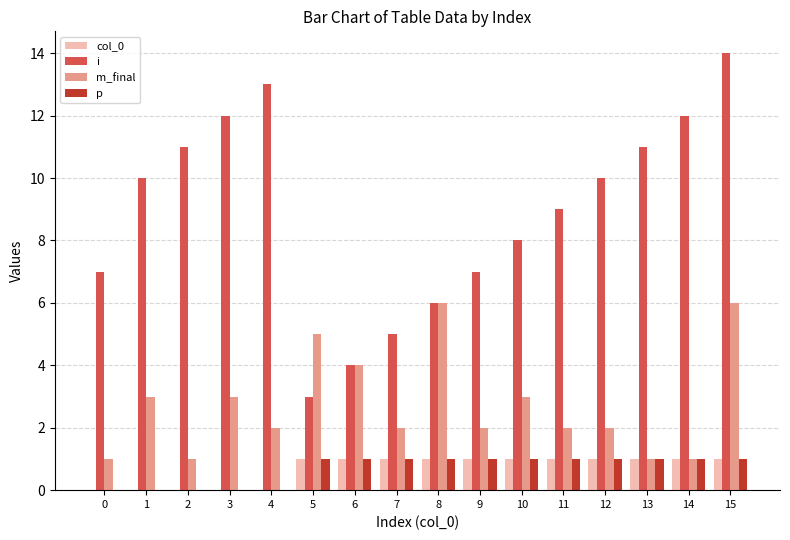

What is the greatest value displayed?

14